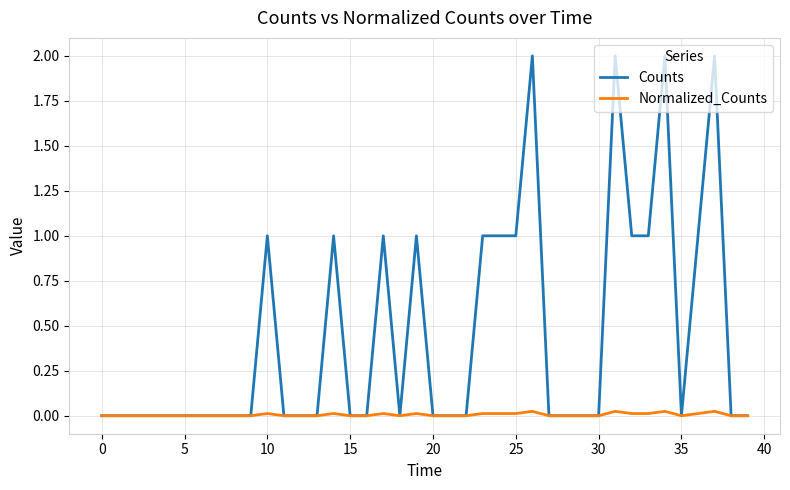

Which series has the widest spread of values?

Counts